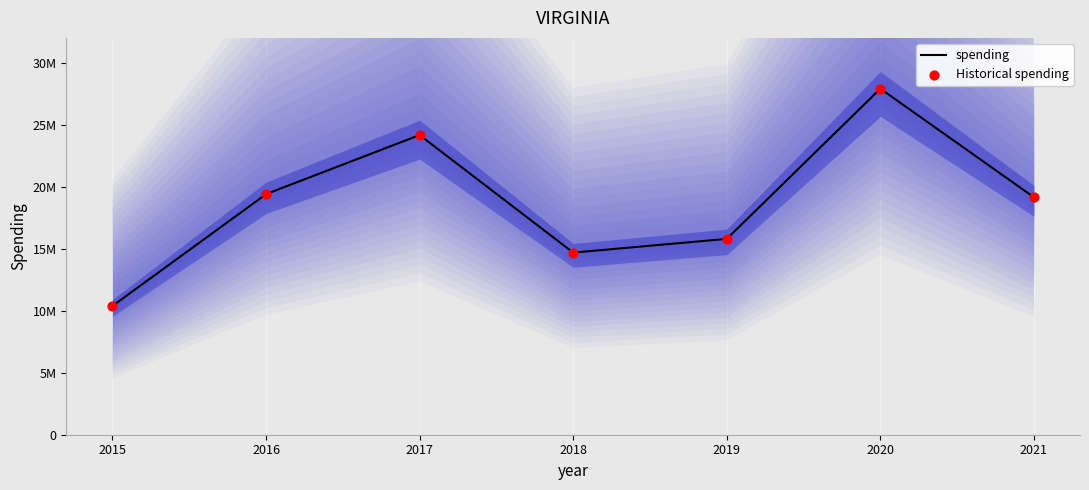

At how many categories does at least one series exceed 25775504?

1